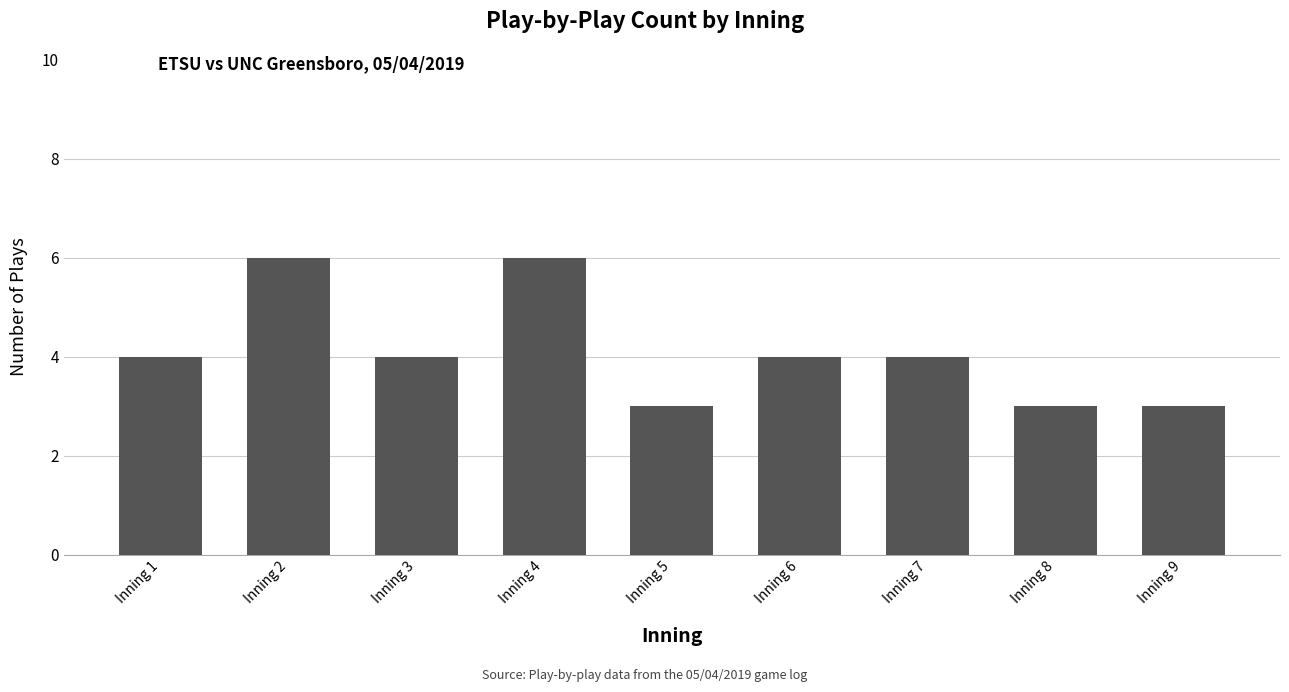

The chart shows a value of 2 at Inning 9. True or false?

False